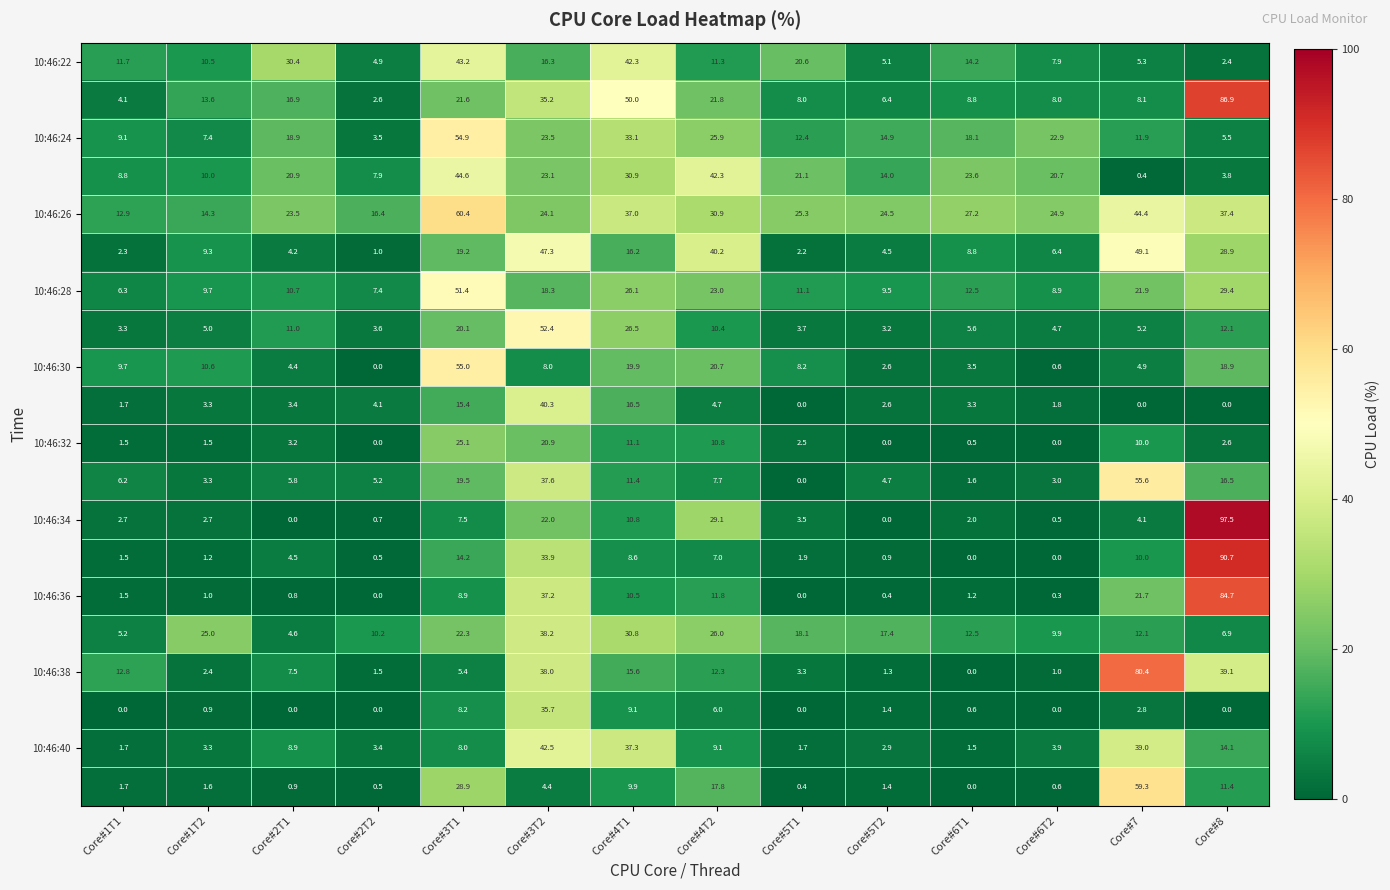

Which category has the highest value across all series?

Core#8